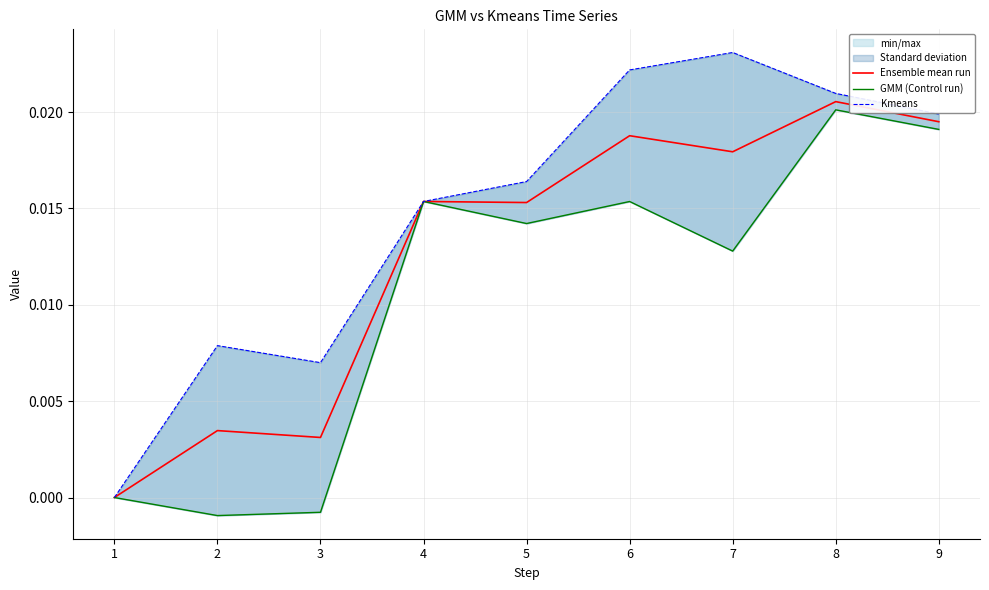

Which series has the widest spread of values?

Kmeans